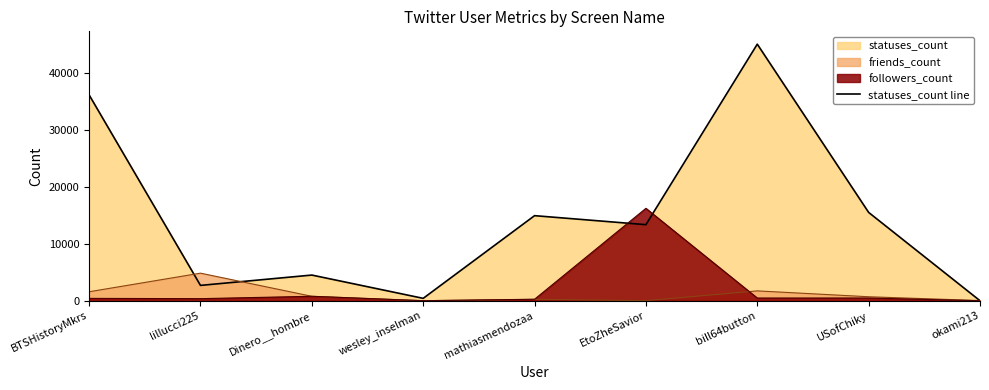

What is the label of the 3rd point from the right?

bill64button